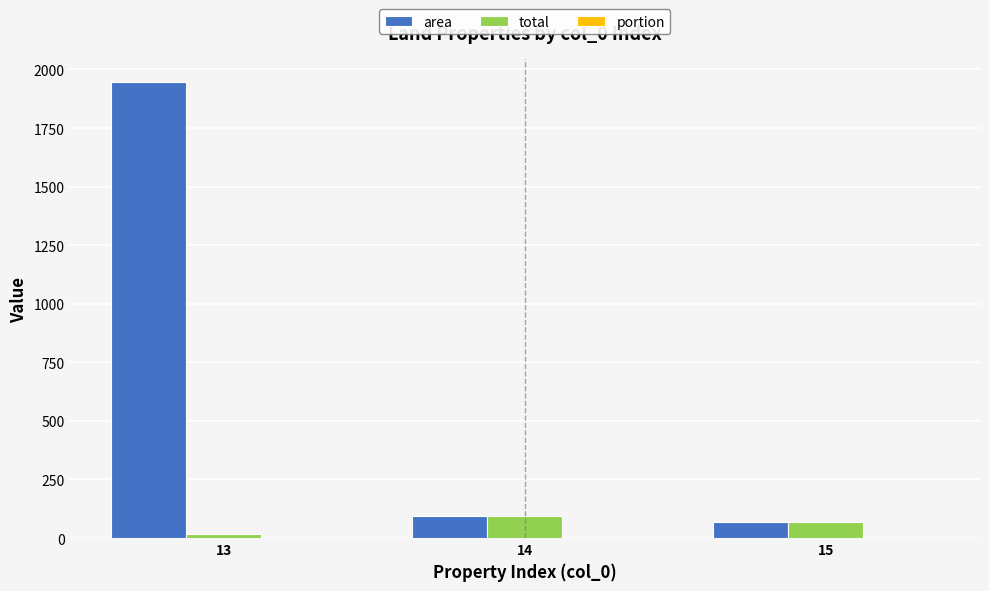

Which series has the largest range (max minus min)?

area